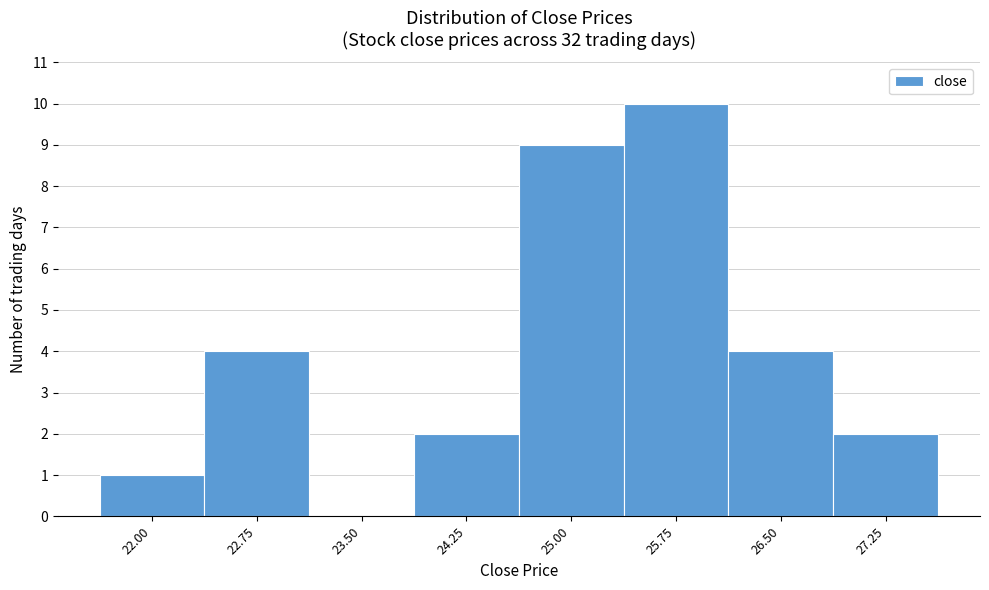

Approximately how many times larger is the value at 27.25 compared to 24.25?

1.0